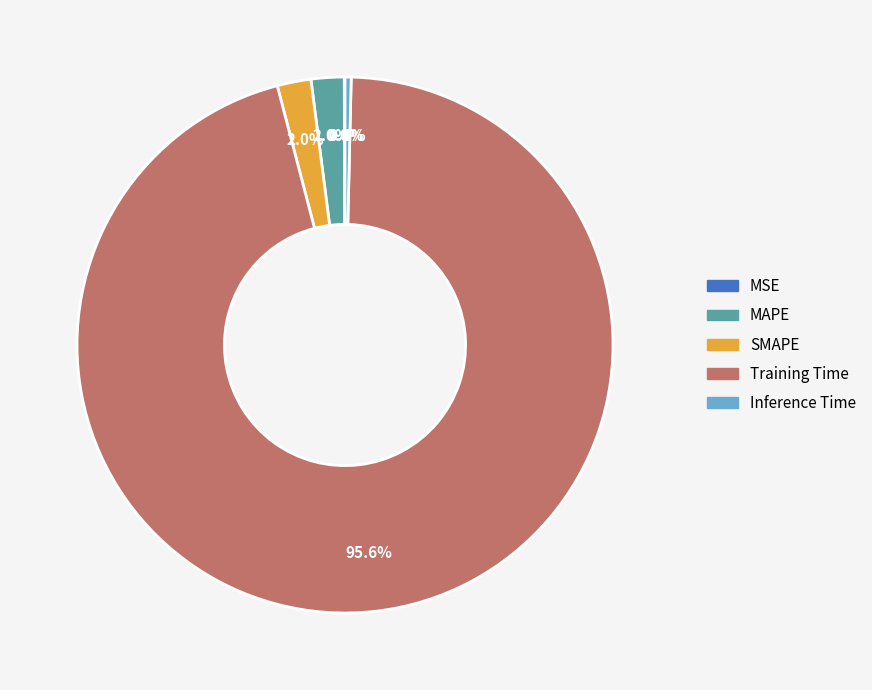

What is the largest slice in the pie chart?

Training Time